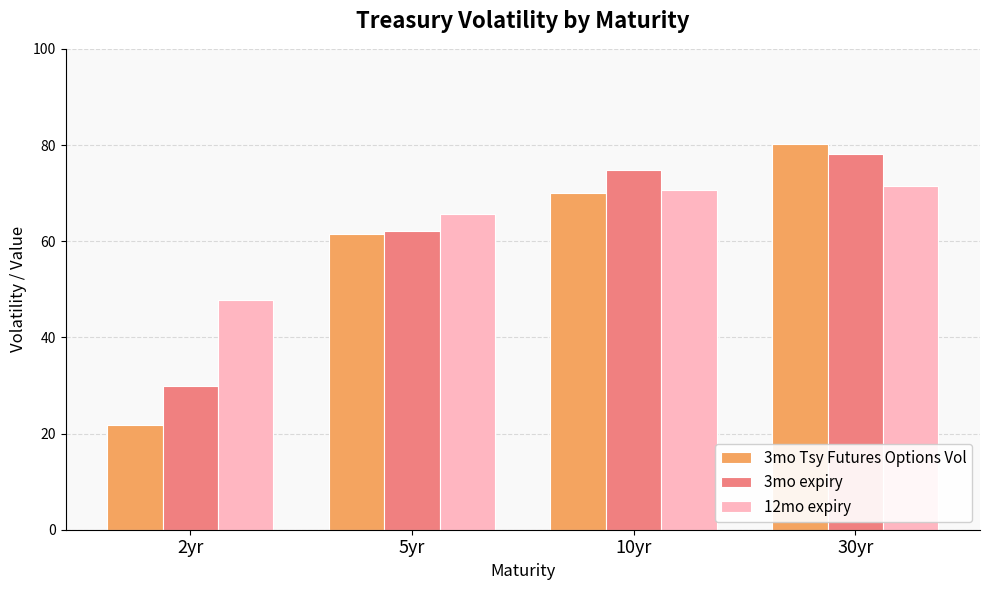

How many series are shown in this chart?

3